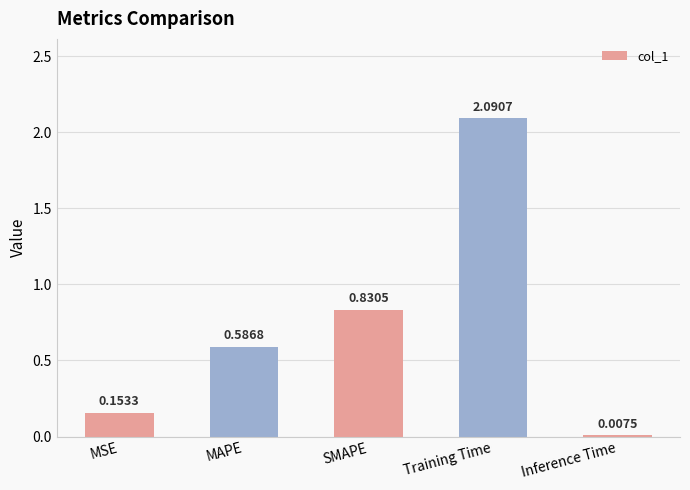

At which label is the value closest to 1?

SMAPE